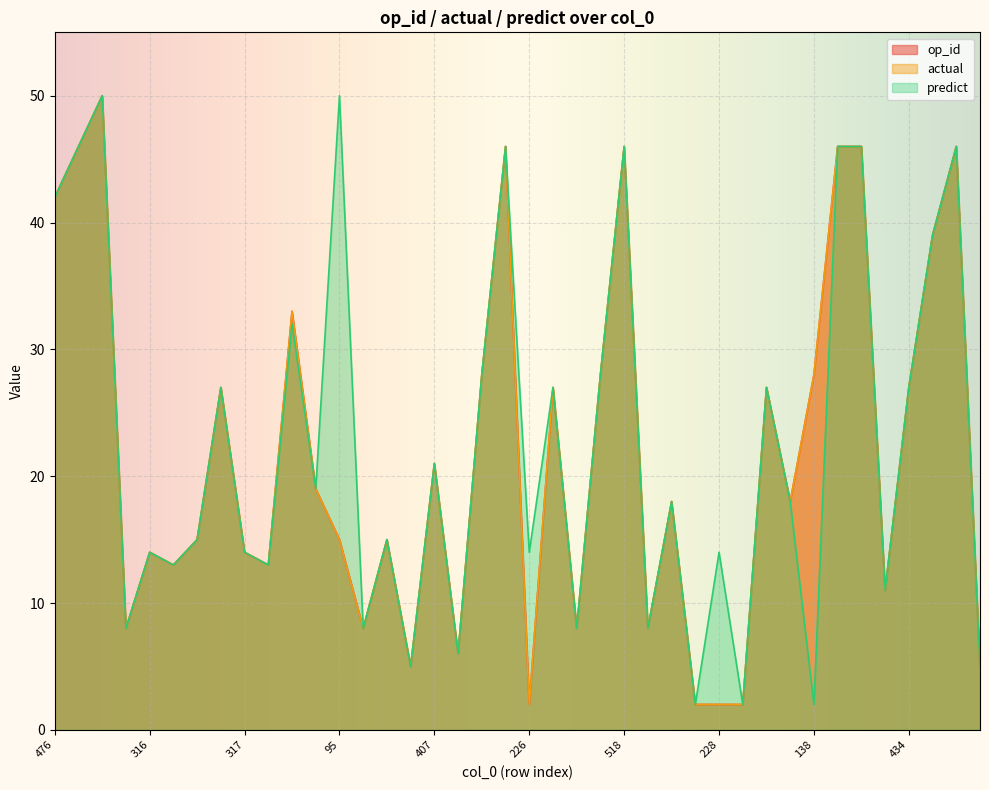

The actual series shows 4 at 78. True or false?

False